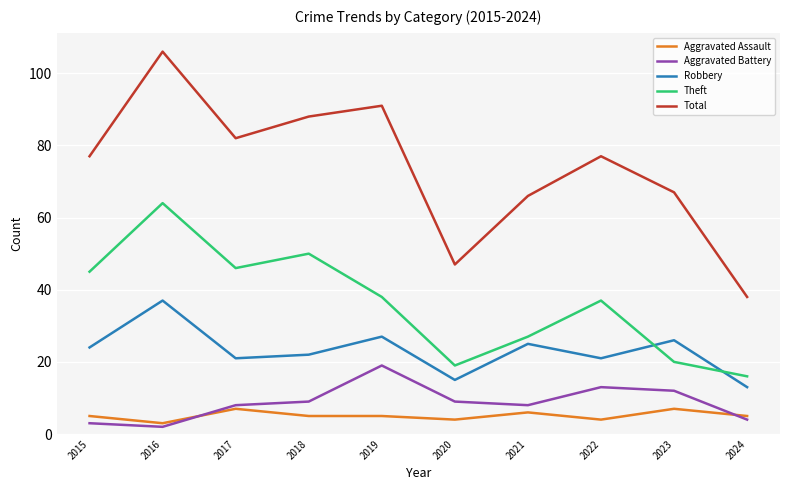

Reading right to left, what are all the values shown in this chart?

Aggravated Assault: 2024=5	2023=7	2022=4	2021=6	2020=4	2019=5	2018=5	2017=7	2016=3	2015=5
Aggravated Battery: 2024=4	2023=12	2022=13	2021=8	2020=9	2019=19	2018=9	2017=8	2016=2	2015=3
Robbery: 2024=13	2023=26	2022=21	2021=25	2020=15	2019=27	2018=22	2017=21	2016=37	2015=24
Theft: 2024=16	2023=20	2022=37	2021=27	2020=19	2019=38	2018=50	2017=46	2016=64	2015=45
Total: 2024=38	2023=67	2022=77	2021=66	2020=47	2019=91	2018=88	2017=82	2016=106	2015=77